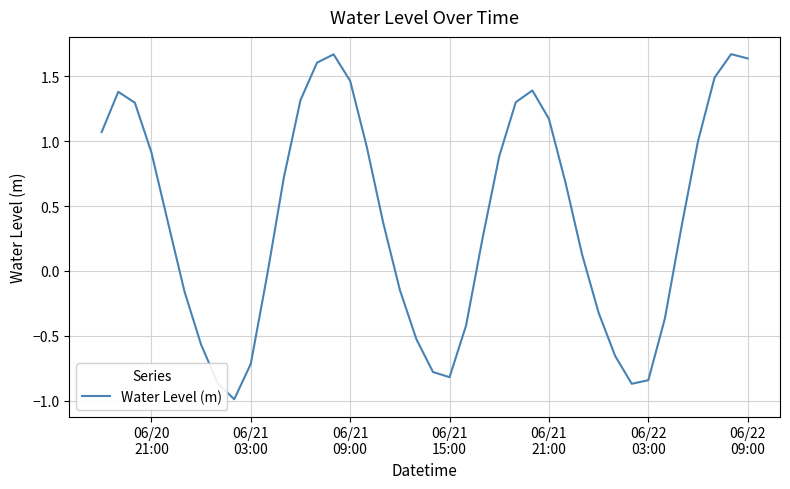

What is the minimum value shown in the chart?

-1.0